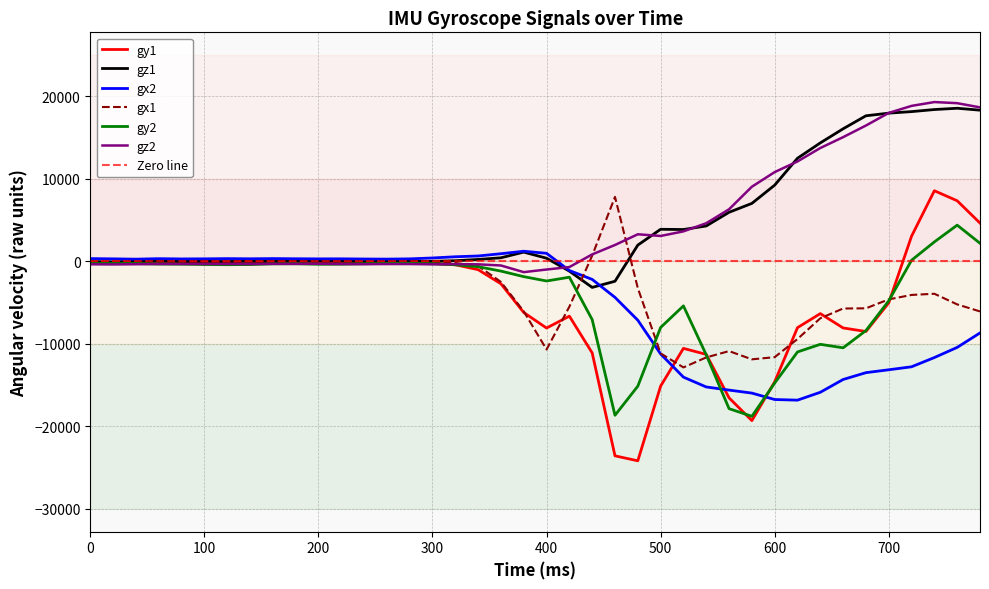

The gz2 series shows 4240 at 640. True or false?

False